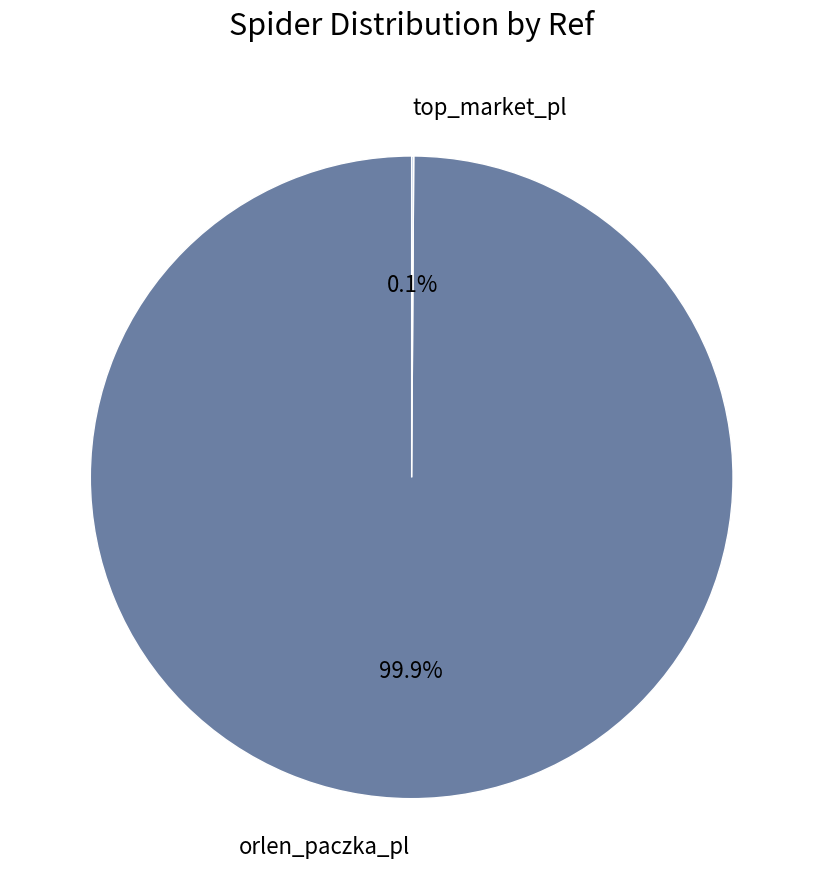

The orlen_paczka_pl slice represents 85% of the pie. True or false?

False